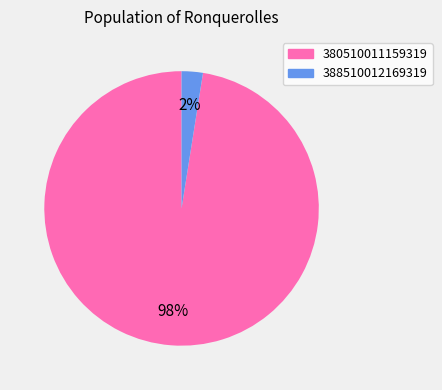

Count the number of slices in the pie.

2